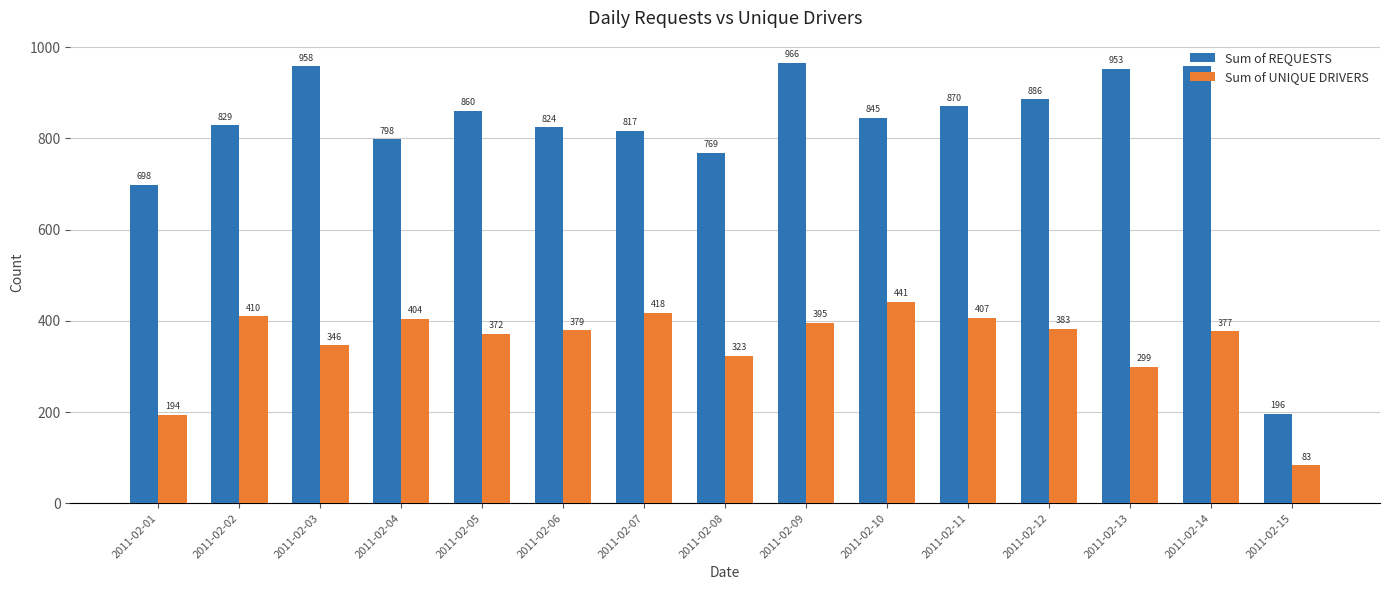

What is the sum of all Sum of REQUESTS values?

12228